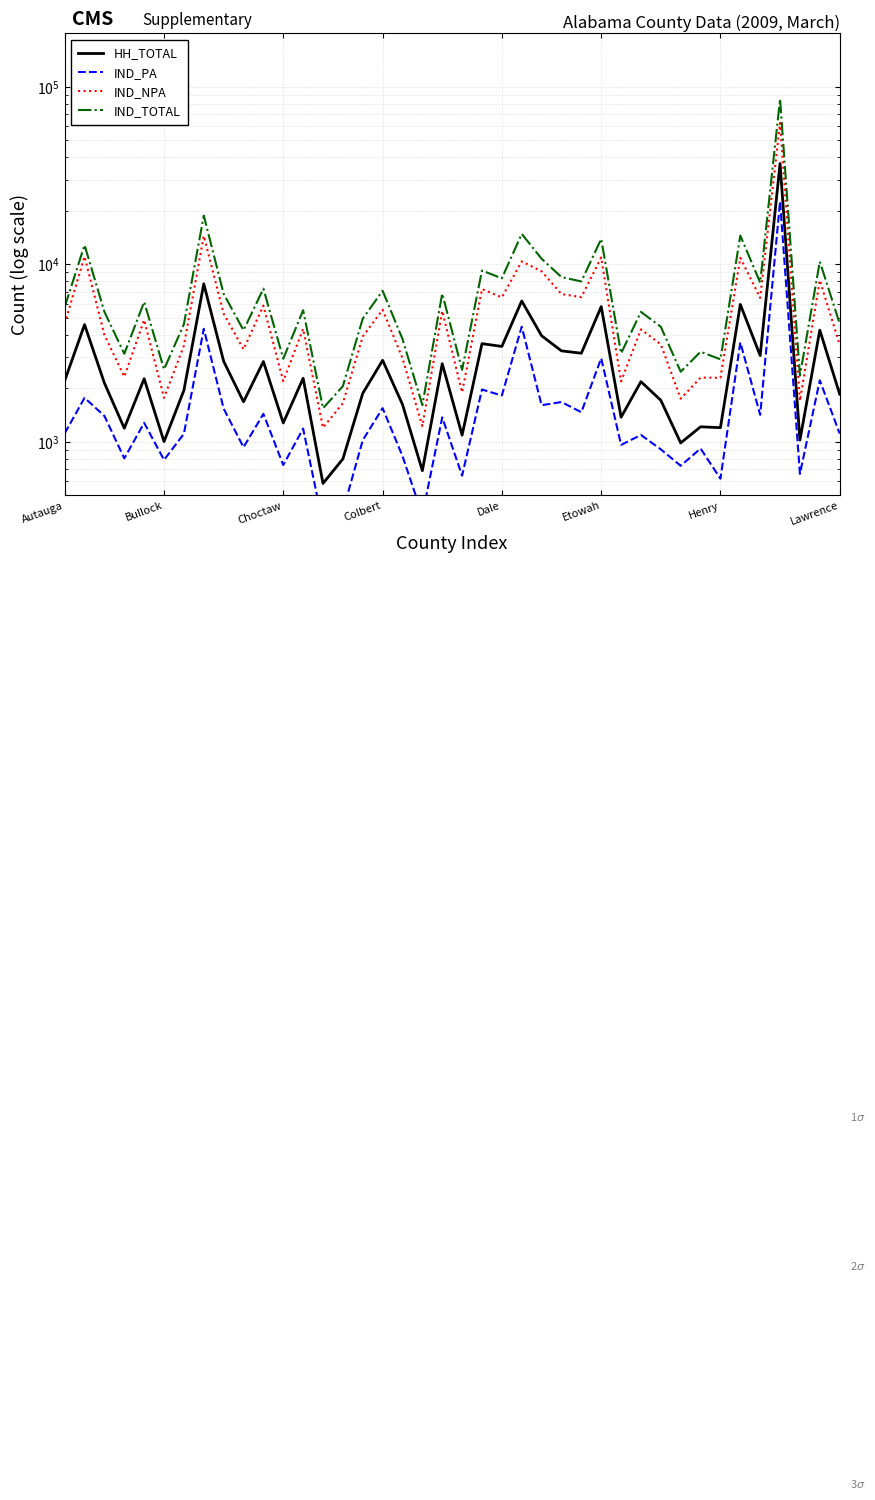

What is the label of the 11th point from the right?

29